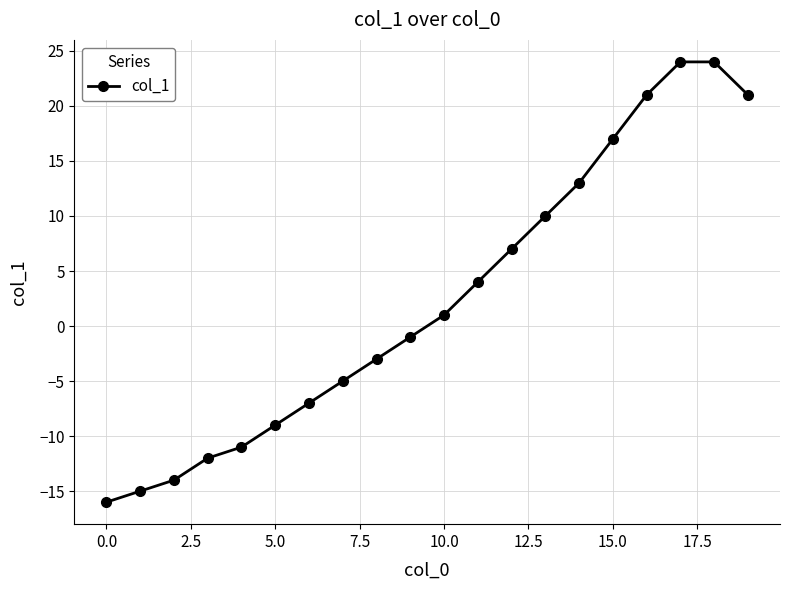

What is the difference between the maximum and minimum values?

40